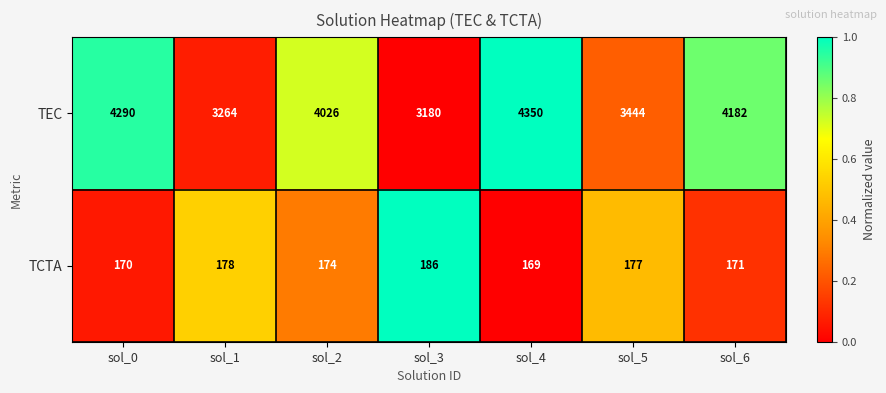

List the series in order of their peak value, highest first.

TEC, TCTA